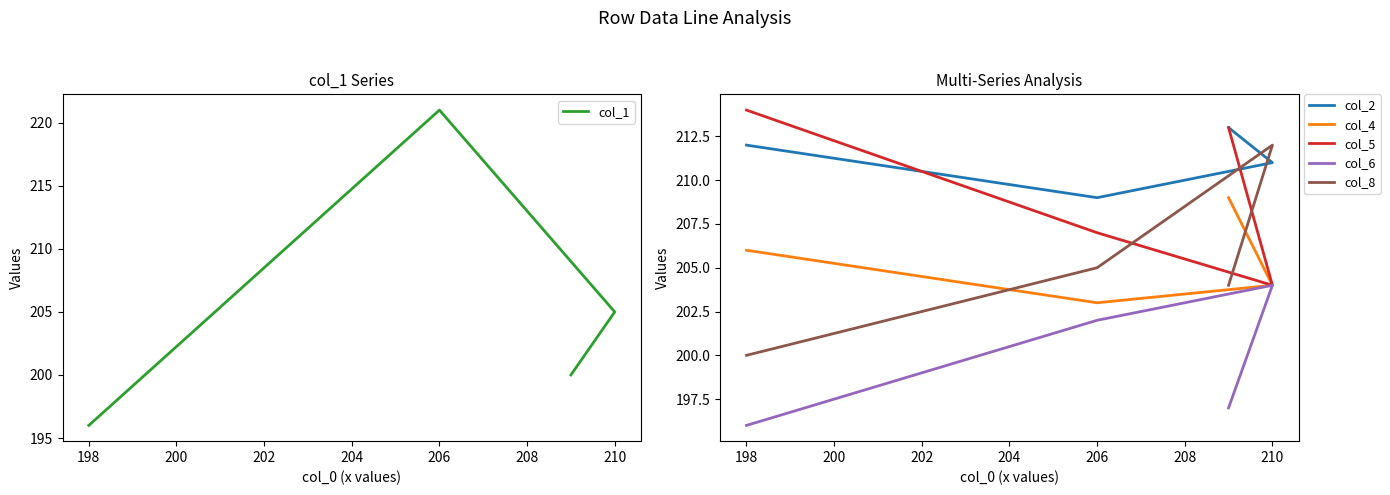

At how many categories does at least one series exceed 216?

1